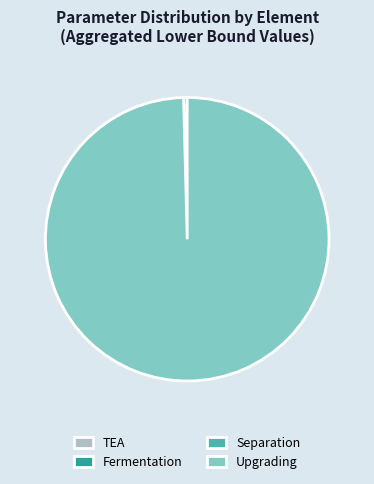

Which slice is the largest?

Upgrading